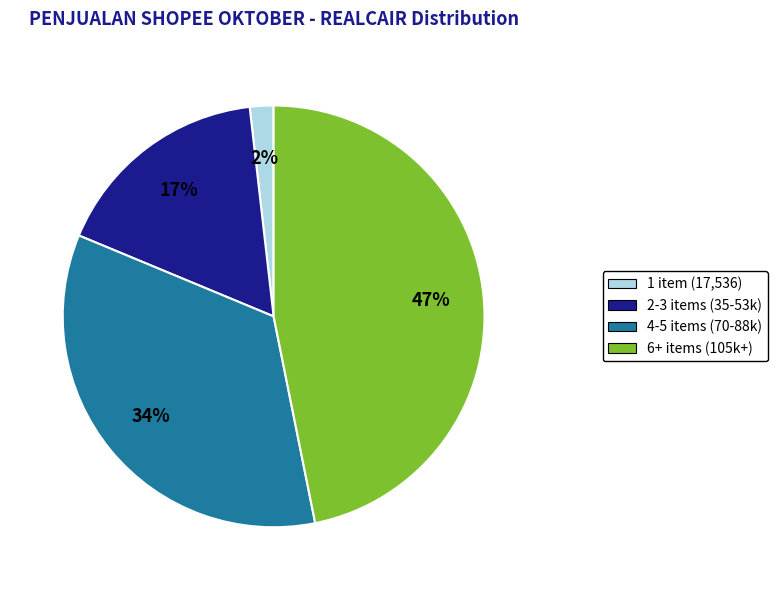

To the nearest percent, what is the difference between the largest and smallest slice percentages?

45%